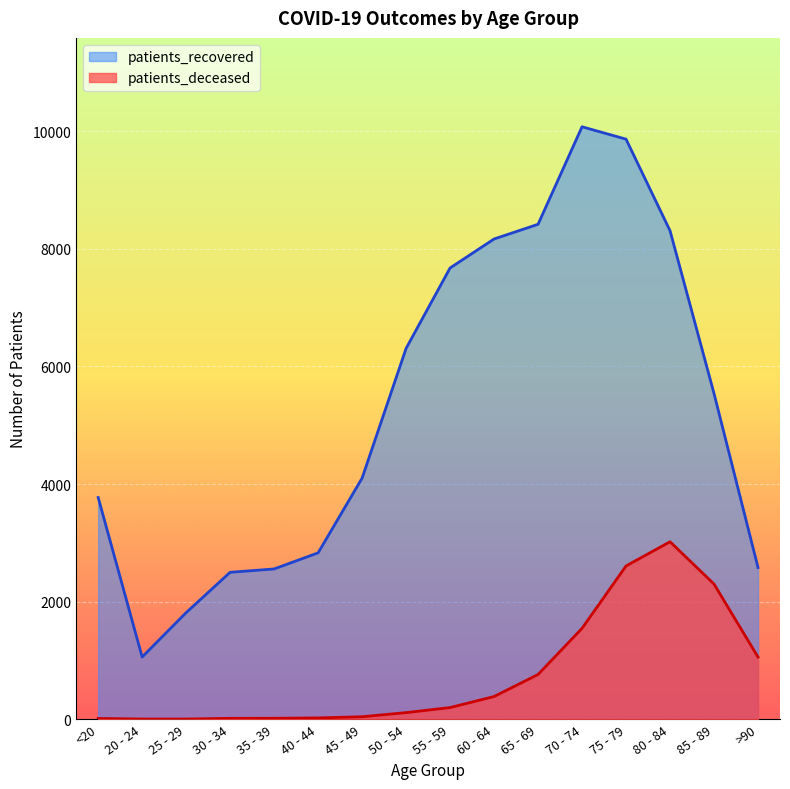

What is the lowest value of the patients_deceased series?

3